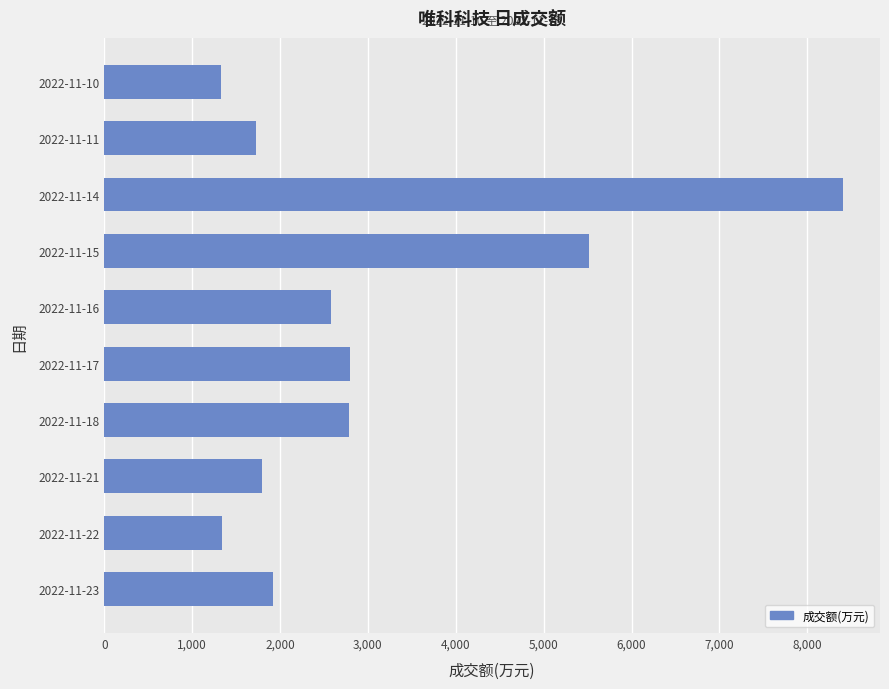

What is the difference between the maximum and minimum values?

7079